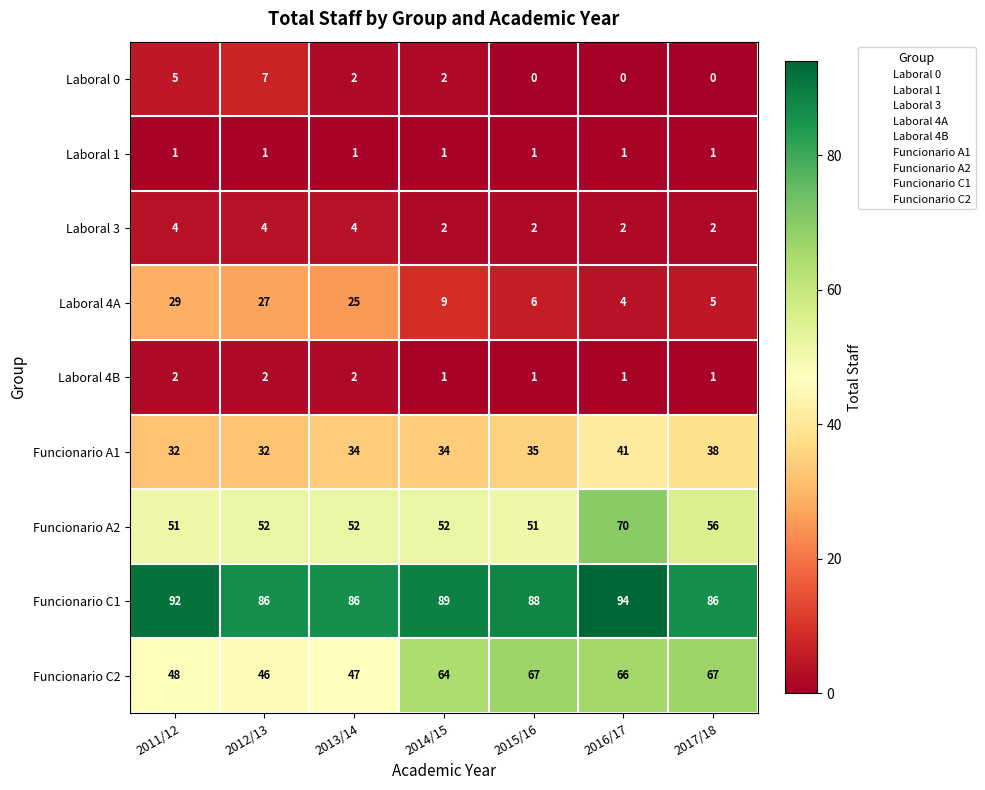

Between 2012/13 and 2017/18, which series saw the biggest shift?

Laboral 4A